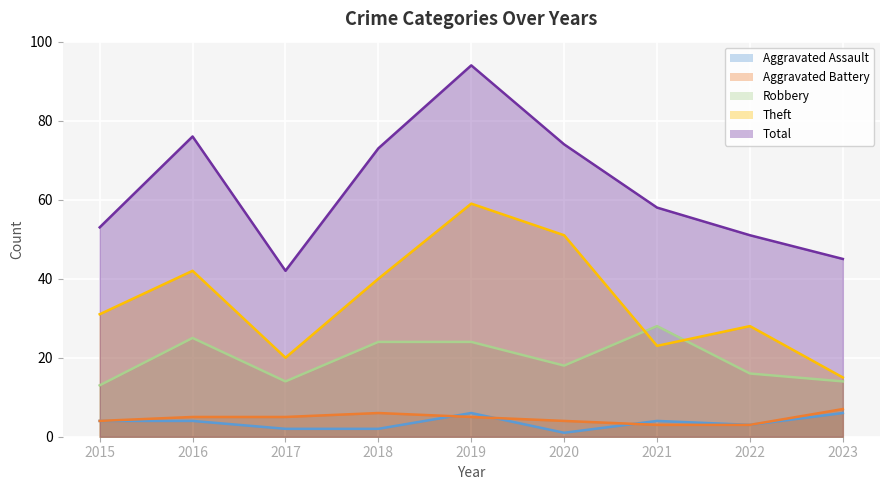

What is the sum of all Total values?

566